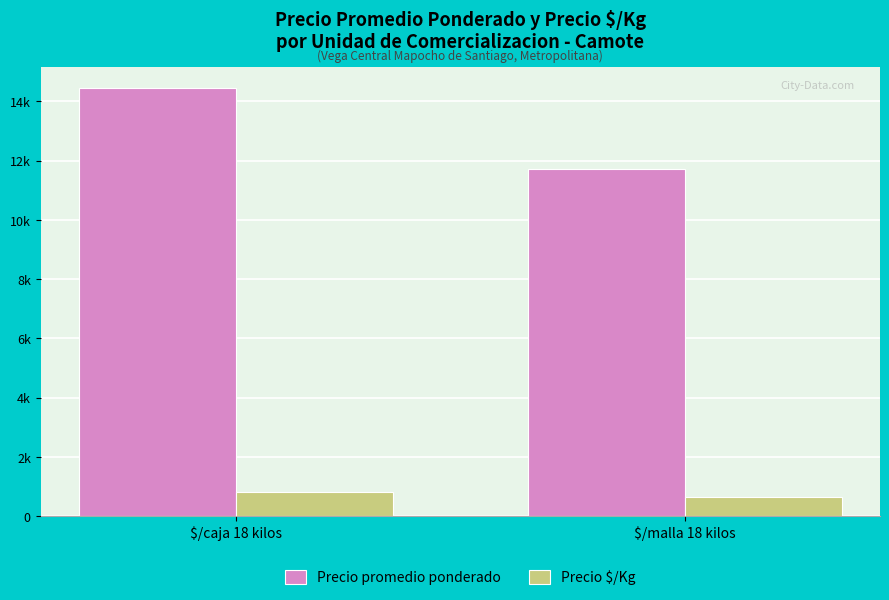

What is the label of the 1st bar from the left?

$/caja 18 kilos